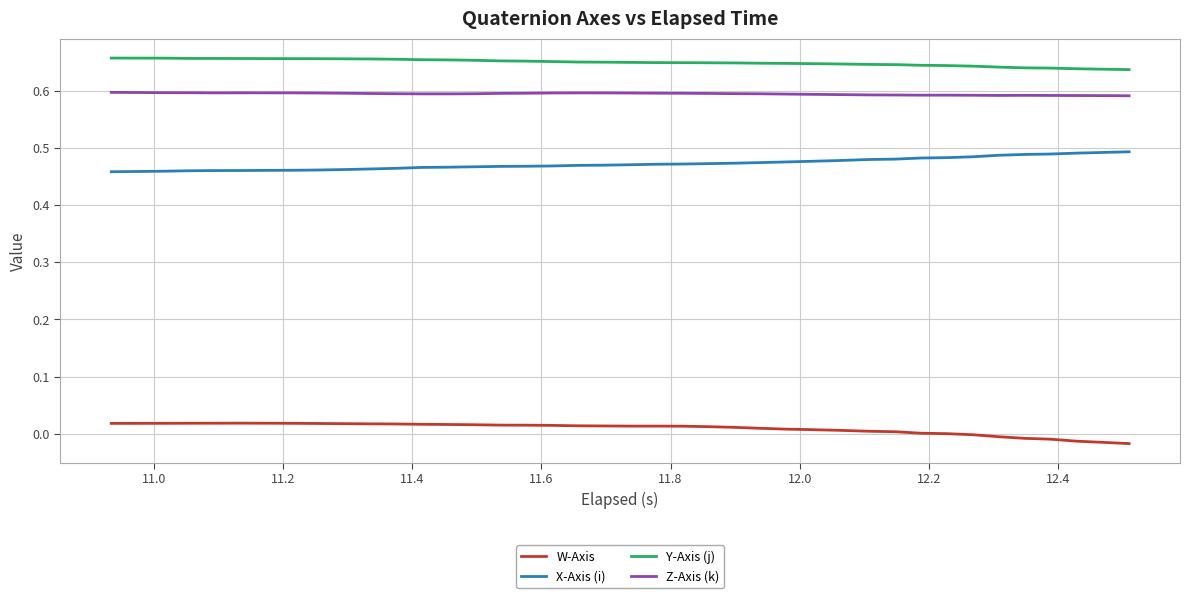

True or false: W-Axis and Z-Axis (k) cross at least once.

False